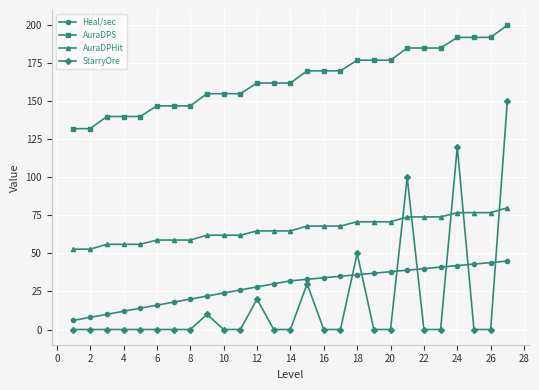

Which series has the largest total across all categories?

AuraDPS